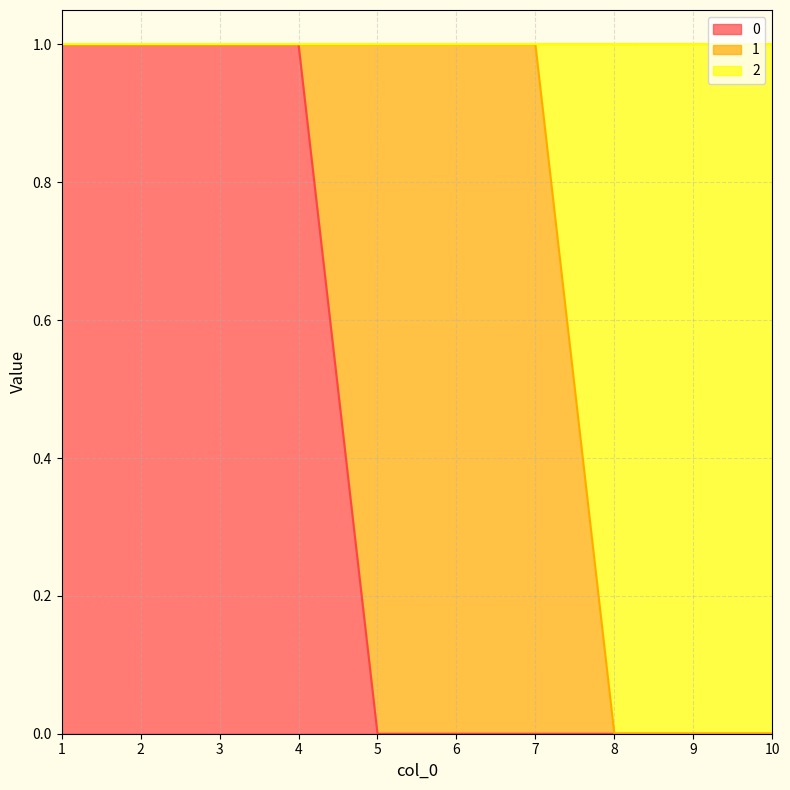

Which series has the largest total across all categories?

2